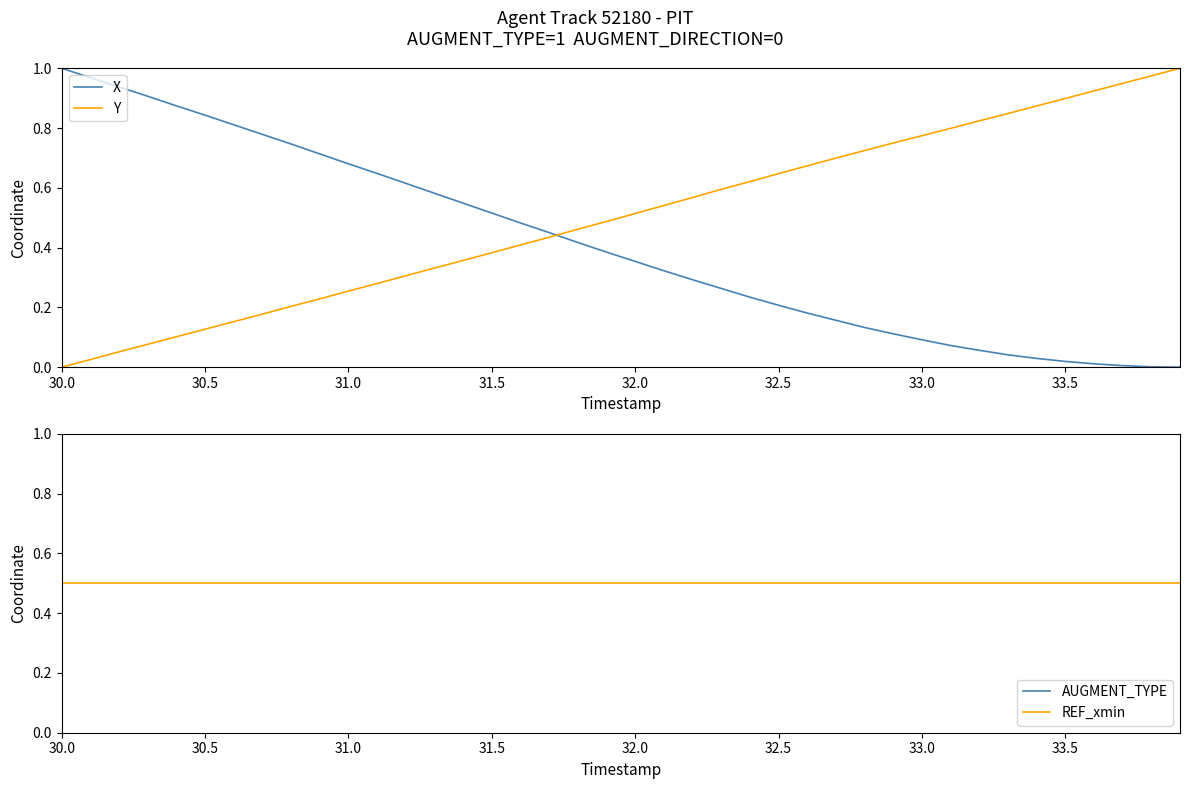

The value of AUGMENT_TYPE at 33.0 is 1.6. True or false?

False